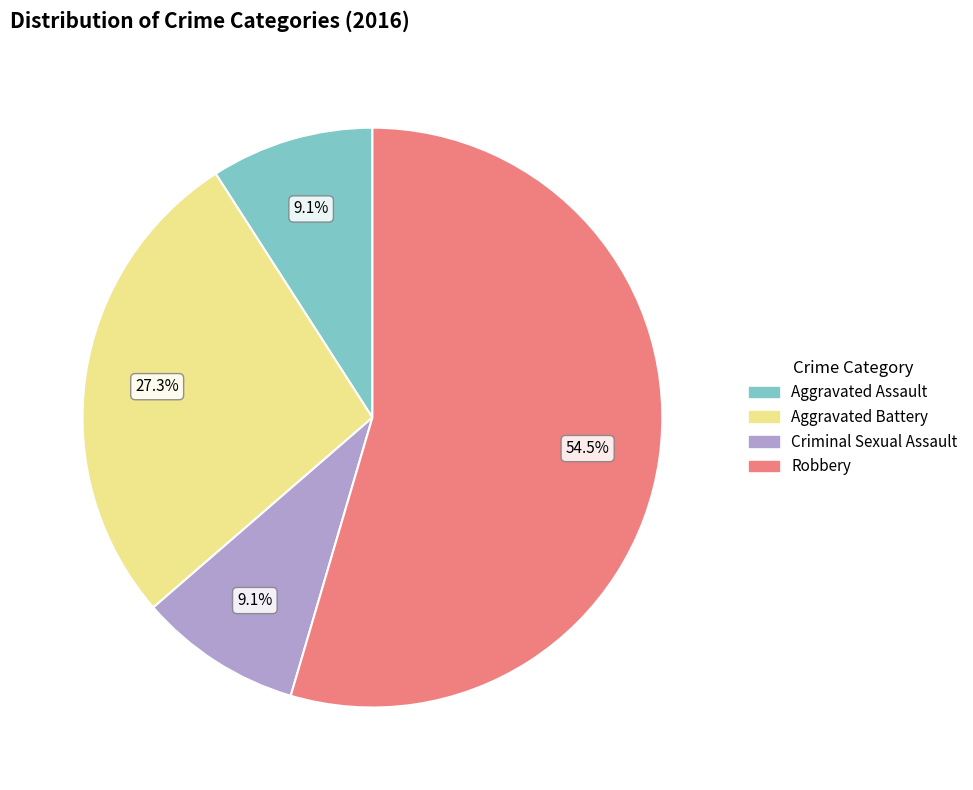

Does any single category account for the majority?

Yes